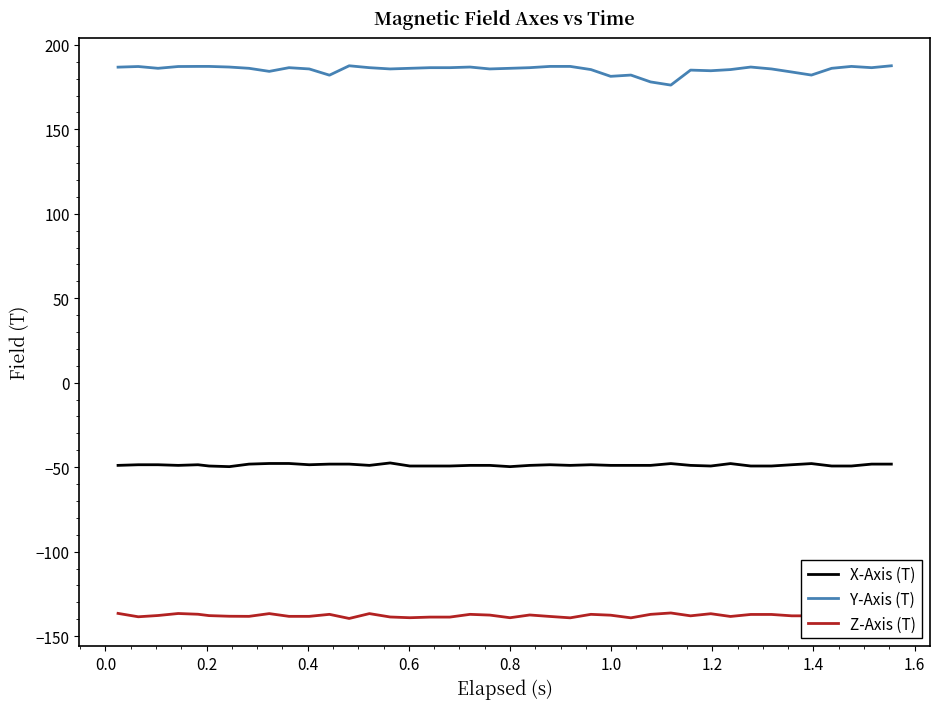

Which series has the widest spread of values?

Y-Axis (T)